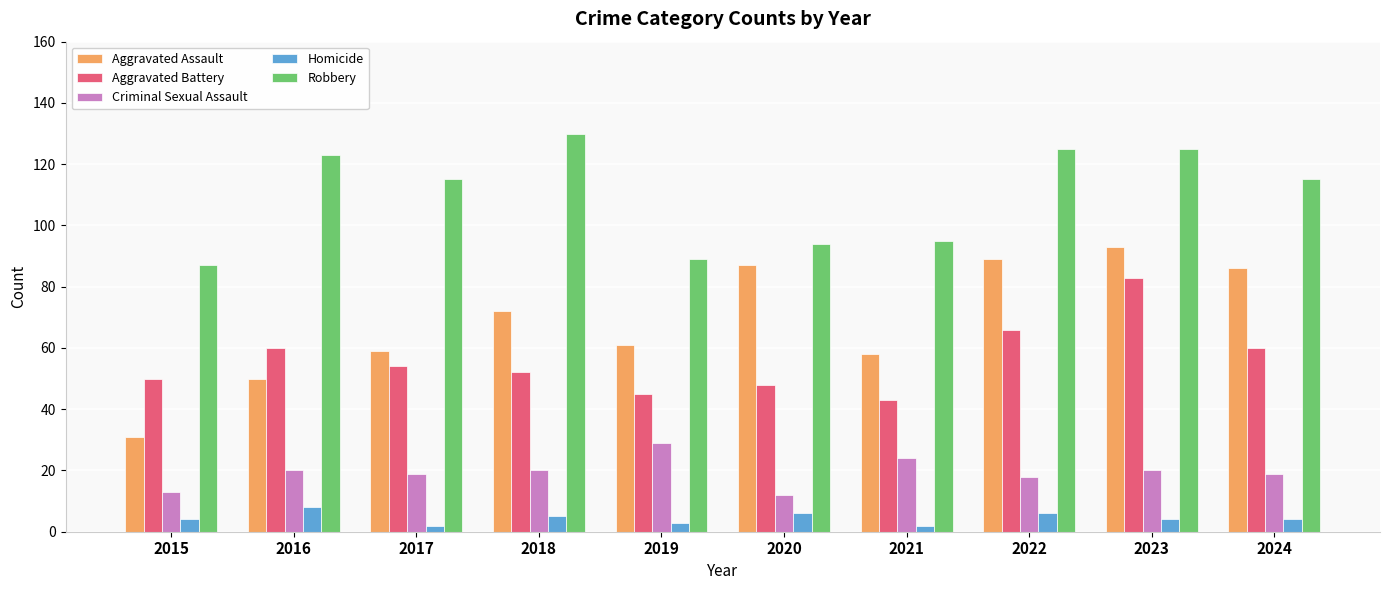

What is the value of the Robbery bar at the 6th from the left?

94